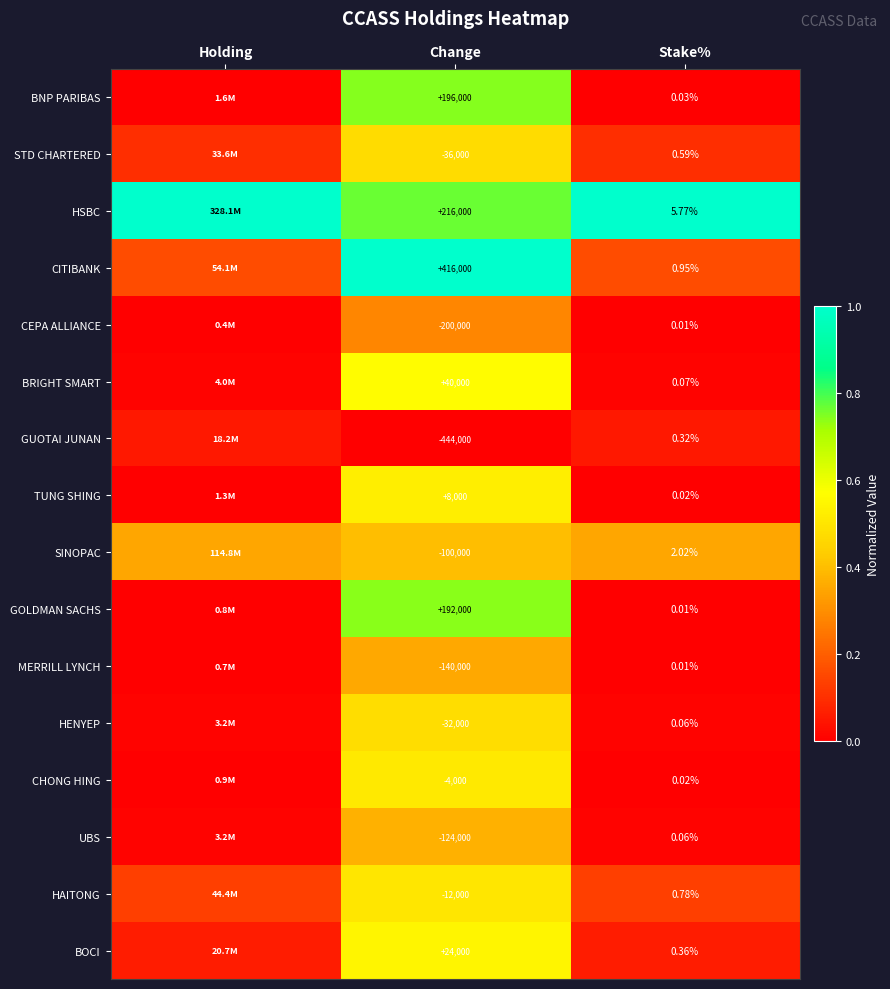

Which series changed the most between Change and Stake%?

GUOTAI JUNAN